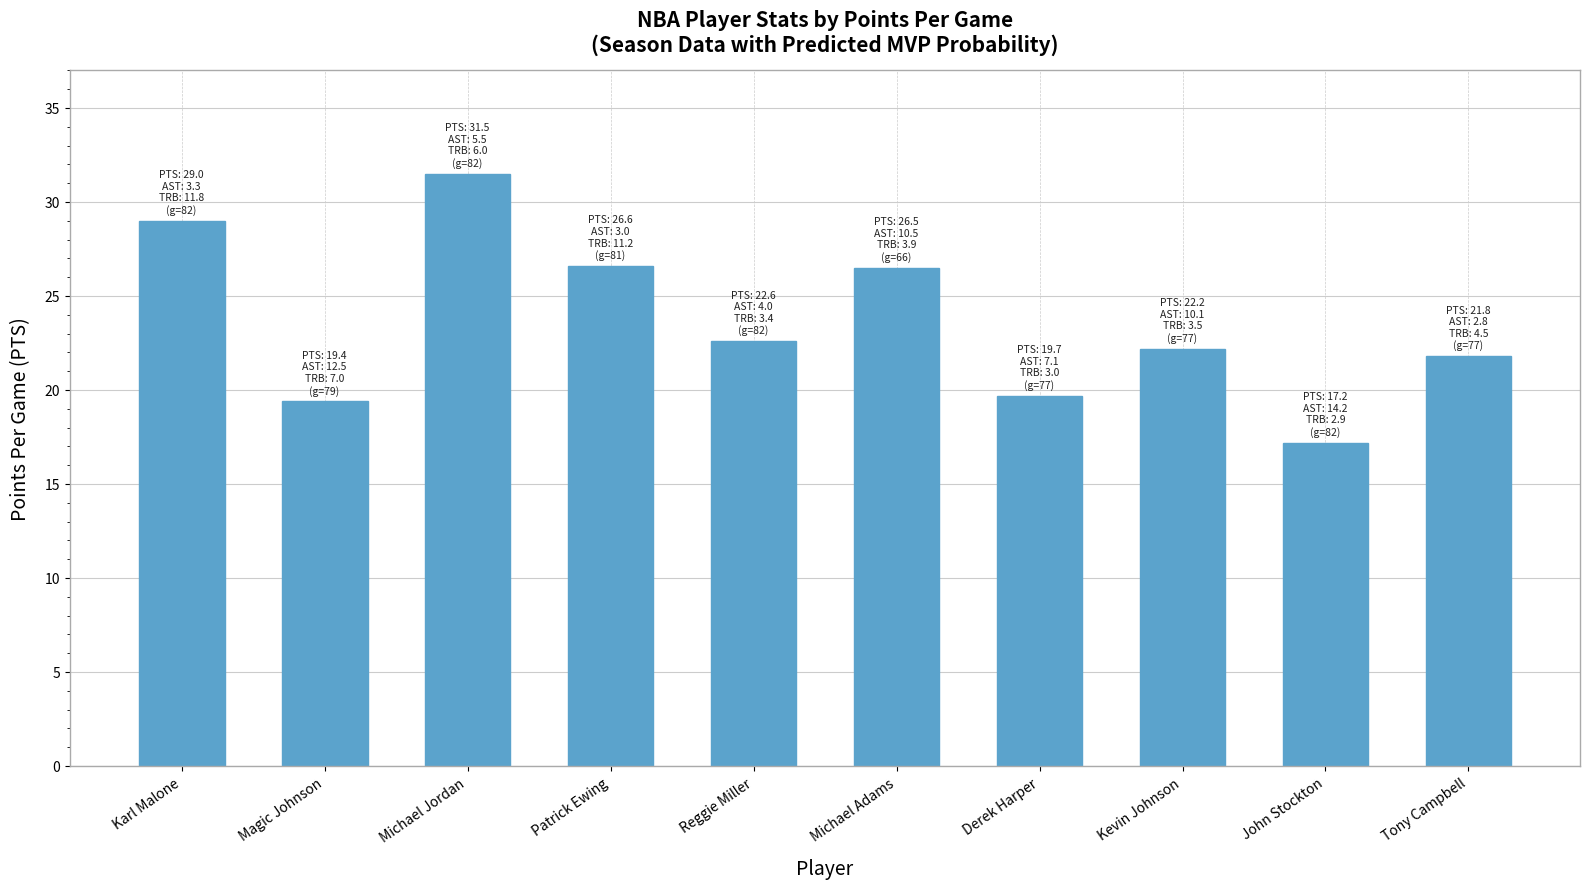

Approximately how many times larger is the value at Derek Harper compared to Tony Campbell?

0.9